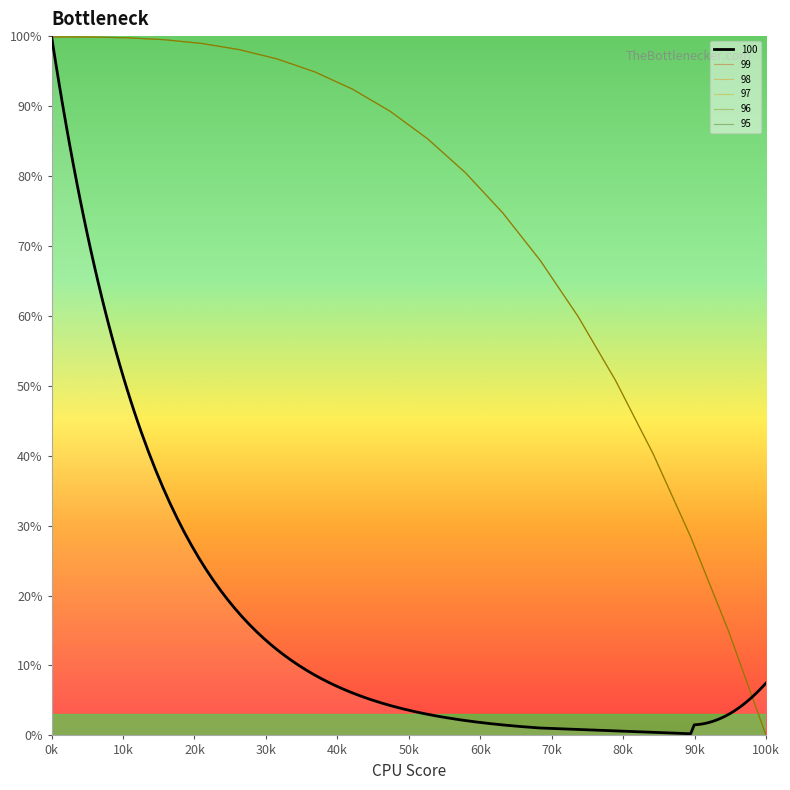

How many values in 100 are above zero?

19